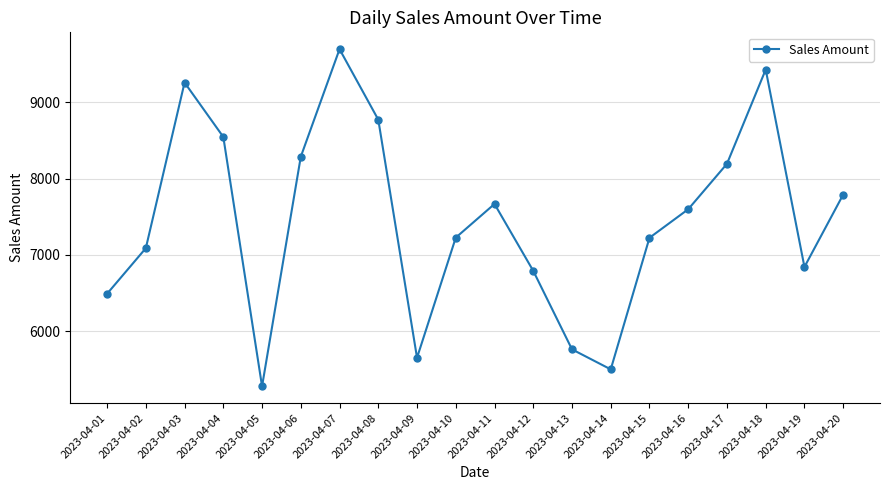

How many interior local peaks (higher than both neighbors) does the data have?

4